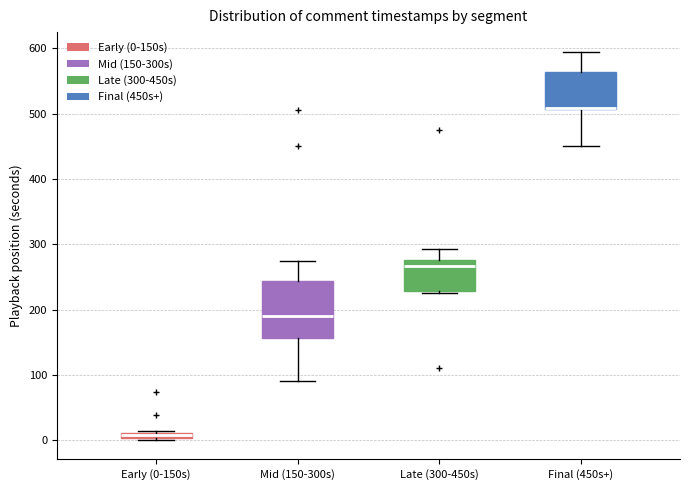

Which box is the tallest, from its lower edge to its upper edge?

Mid (150-300s)